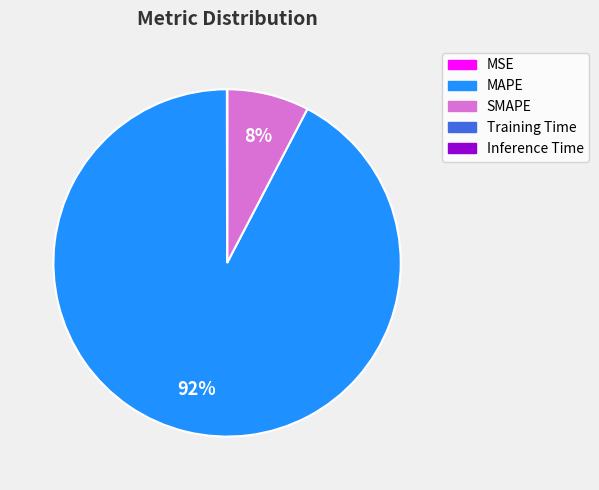

To the nearest percent, what is the average slice percentage?

20%